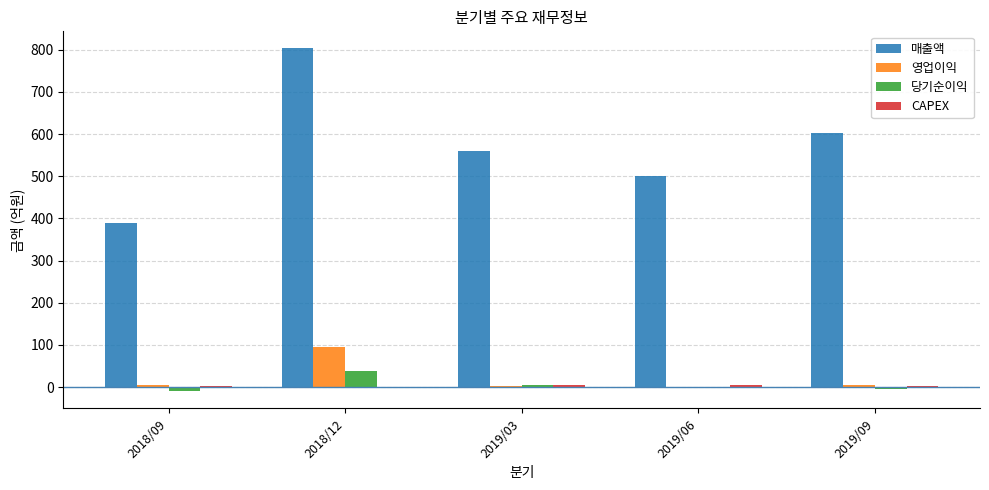

At which category is the sum across all series the highest?

2018/12